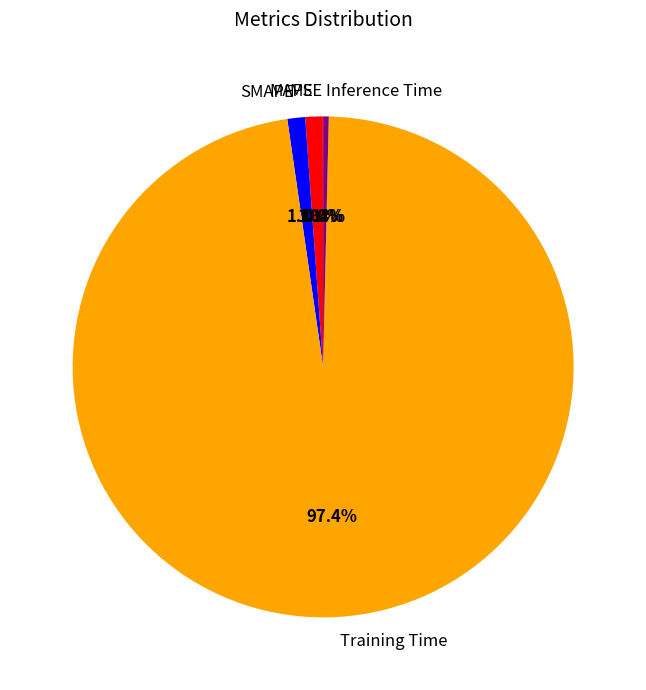

To the nearest percent, what percentage of the pie is Training Time?

97%